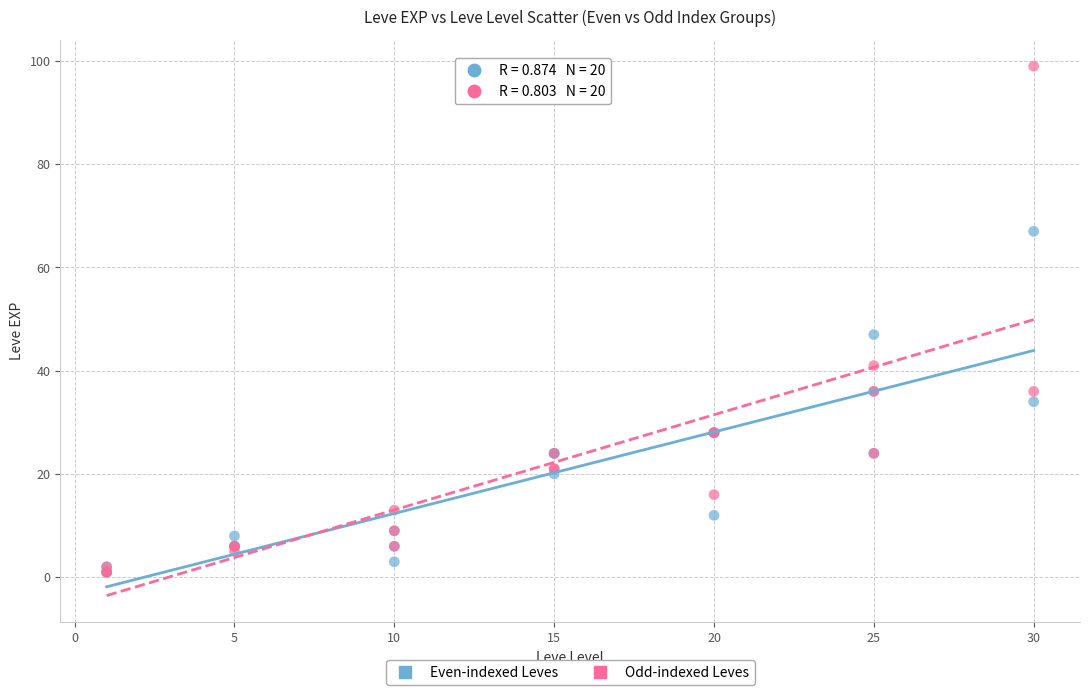

What are all the series names shown in the legend?

Even-indexed Leves, Odd-indexed Leves